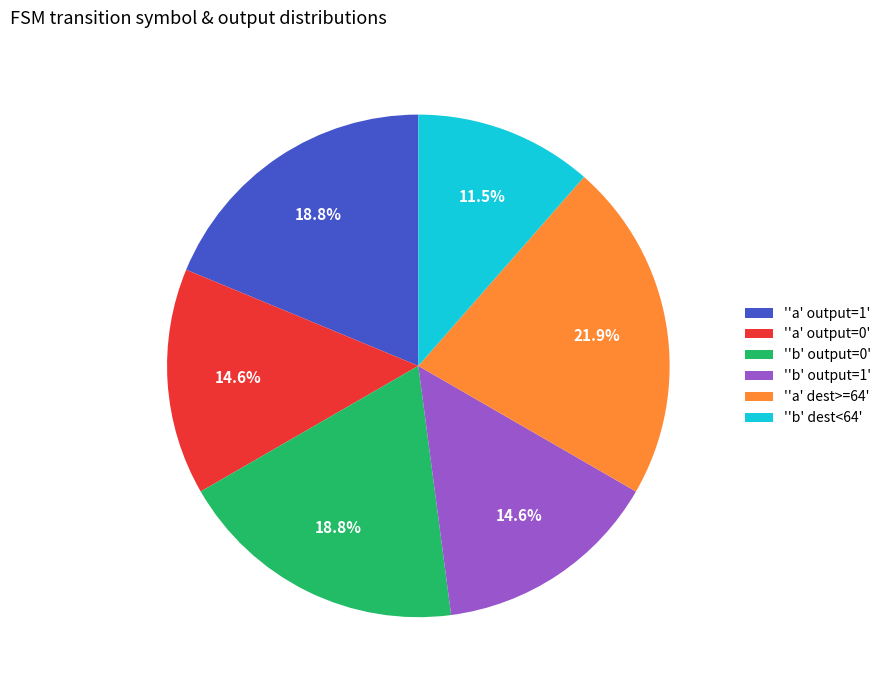

Combined, what portion of the pie is ''a' output=0' and ''a' output=1'?

33.3%